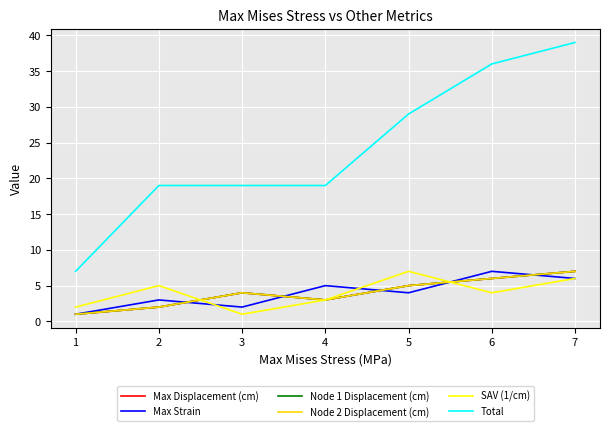

True or false: Node 2 Displacement (cm) and Node 1 Displacement (cm) cross at least once.

False